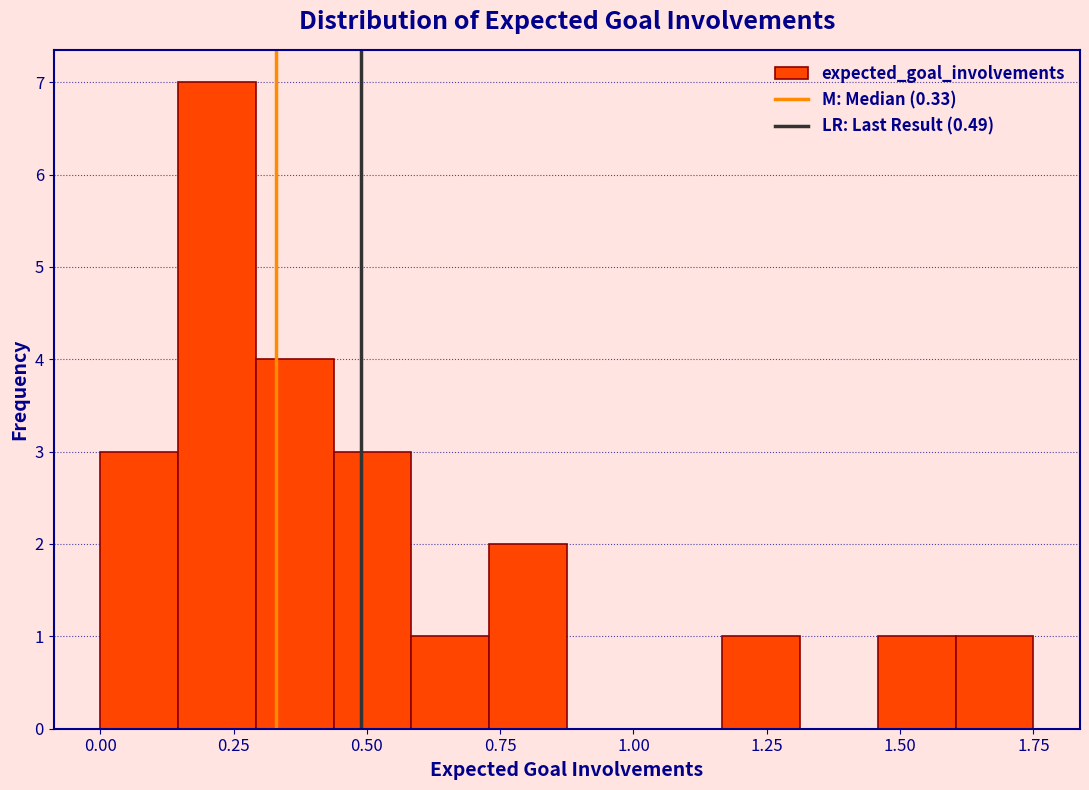

Around what value on the x-axis is the tallest bar? Give the approximate position of its centre, as read against the axis.

0.20